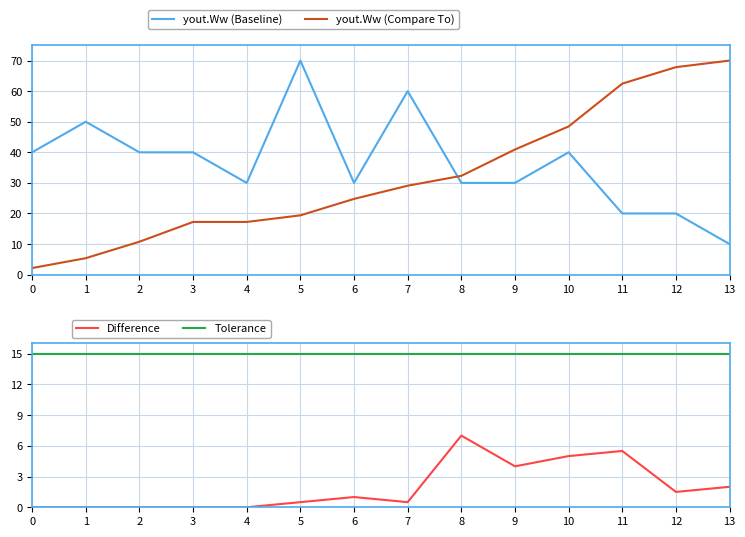

How many lines are shown in the chart?

4